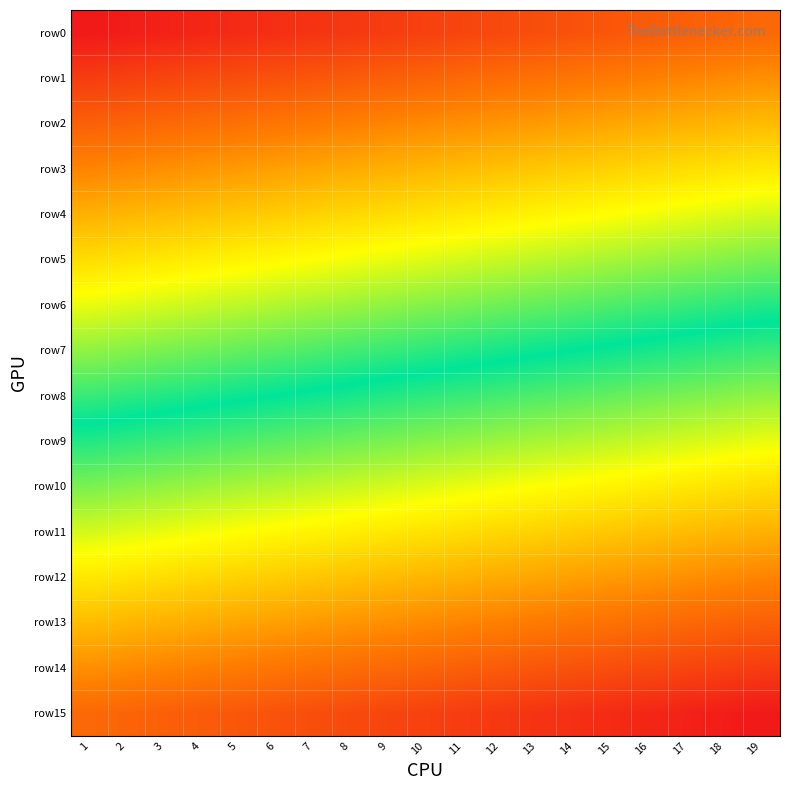

What is the greatest value displayed?

139